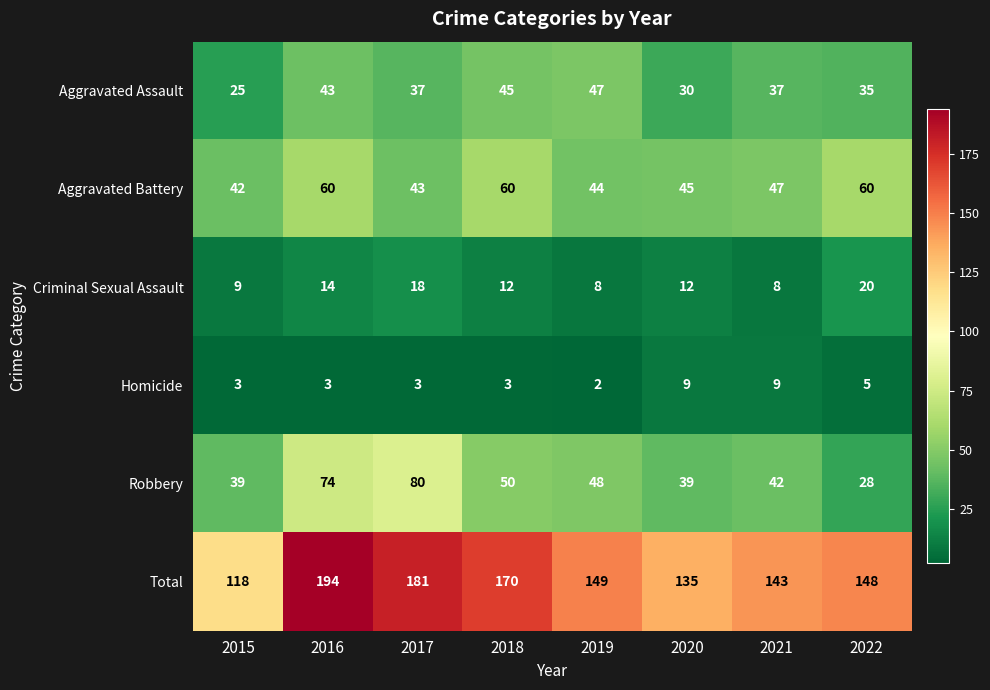

Rank the series at 2020 from highest to lowest value.

Total, Aggravated Battery, Robbery, Aggravated Assault, Criminal Sexual Assault, Homicide